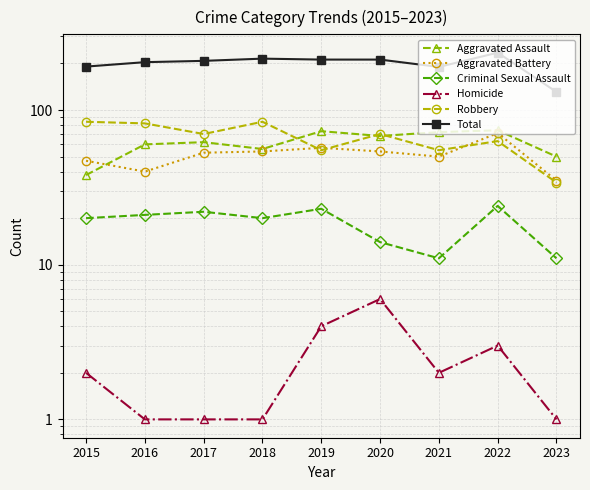

How many series are shown in this chart?

6